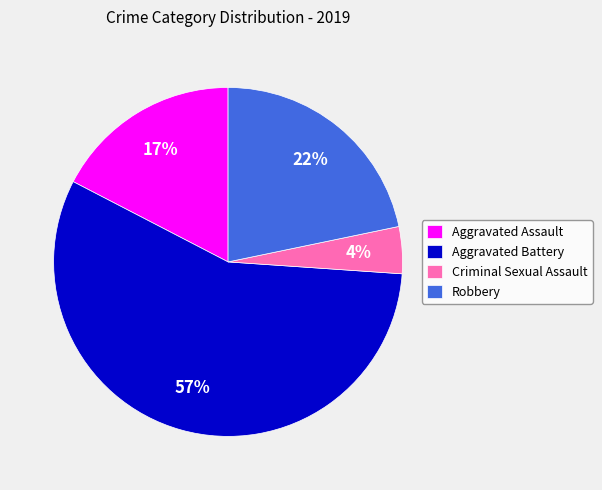

Count the number of slices in the pie.

4